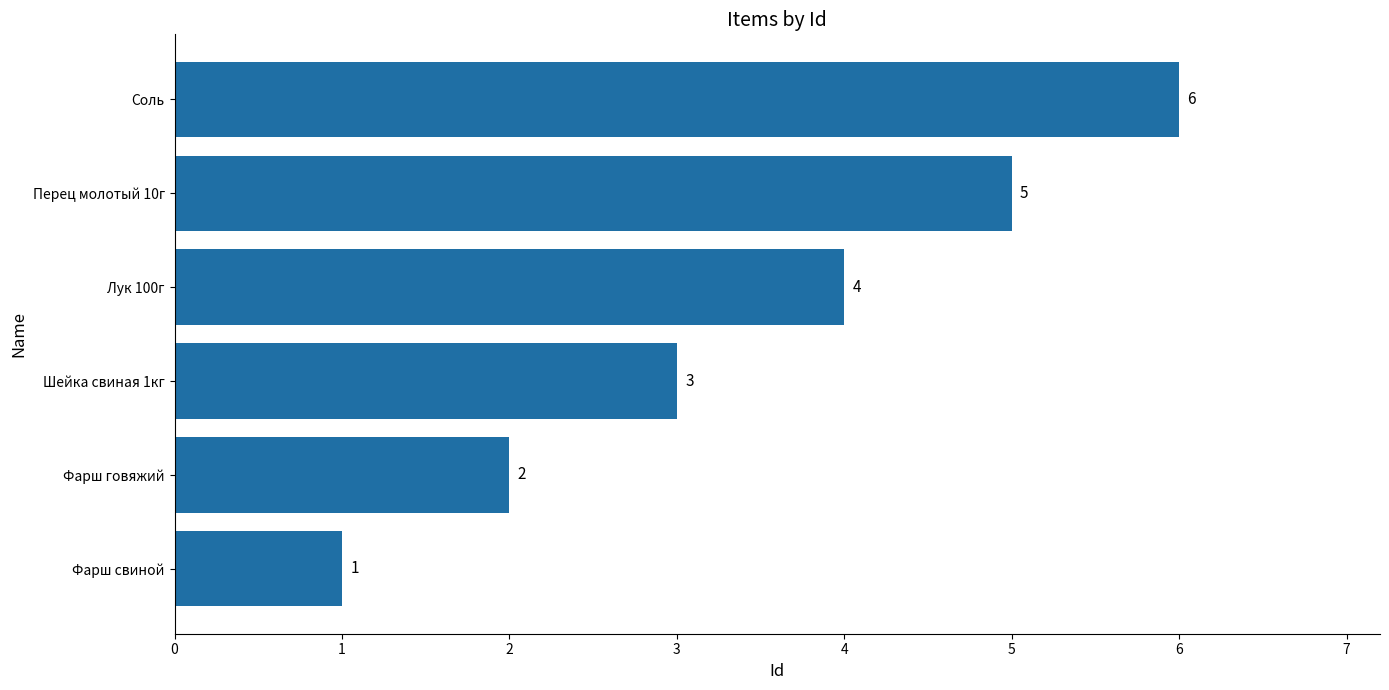

Count the number of data series in this chart.

1